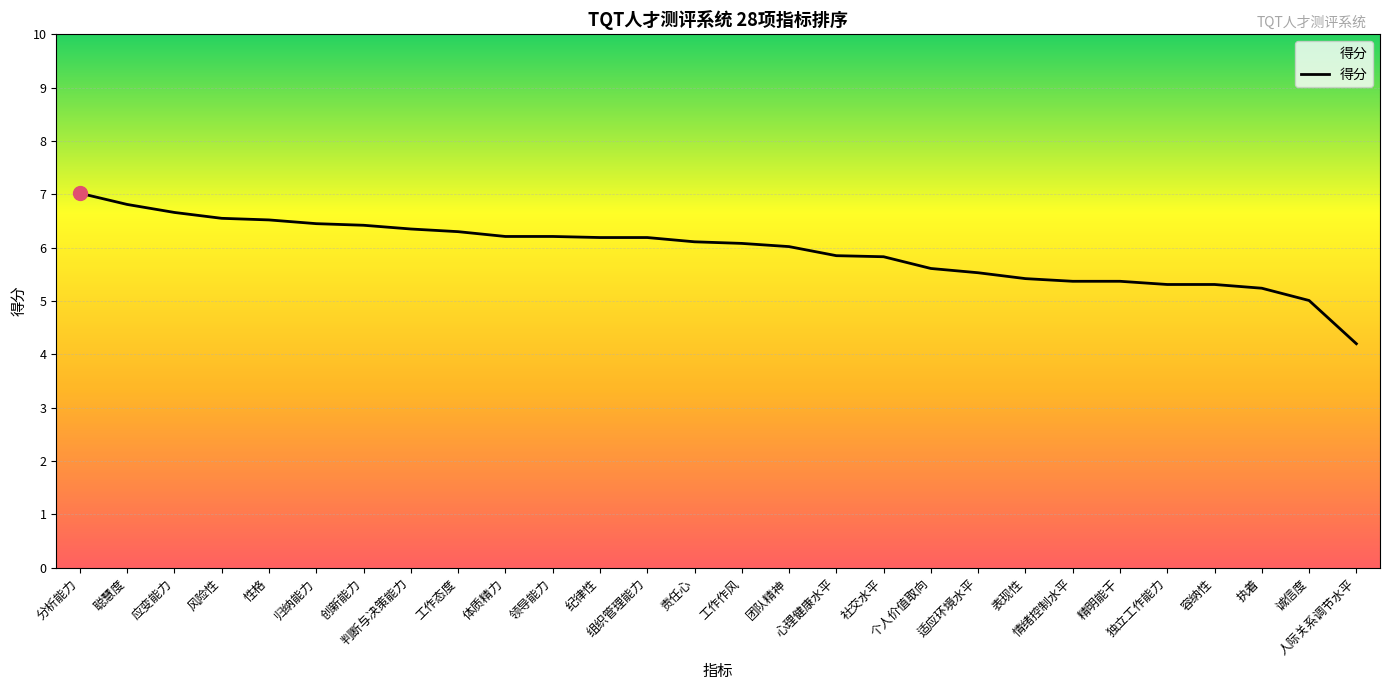

Is this an area chart (filled region under the line)?

No